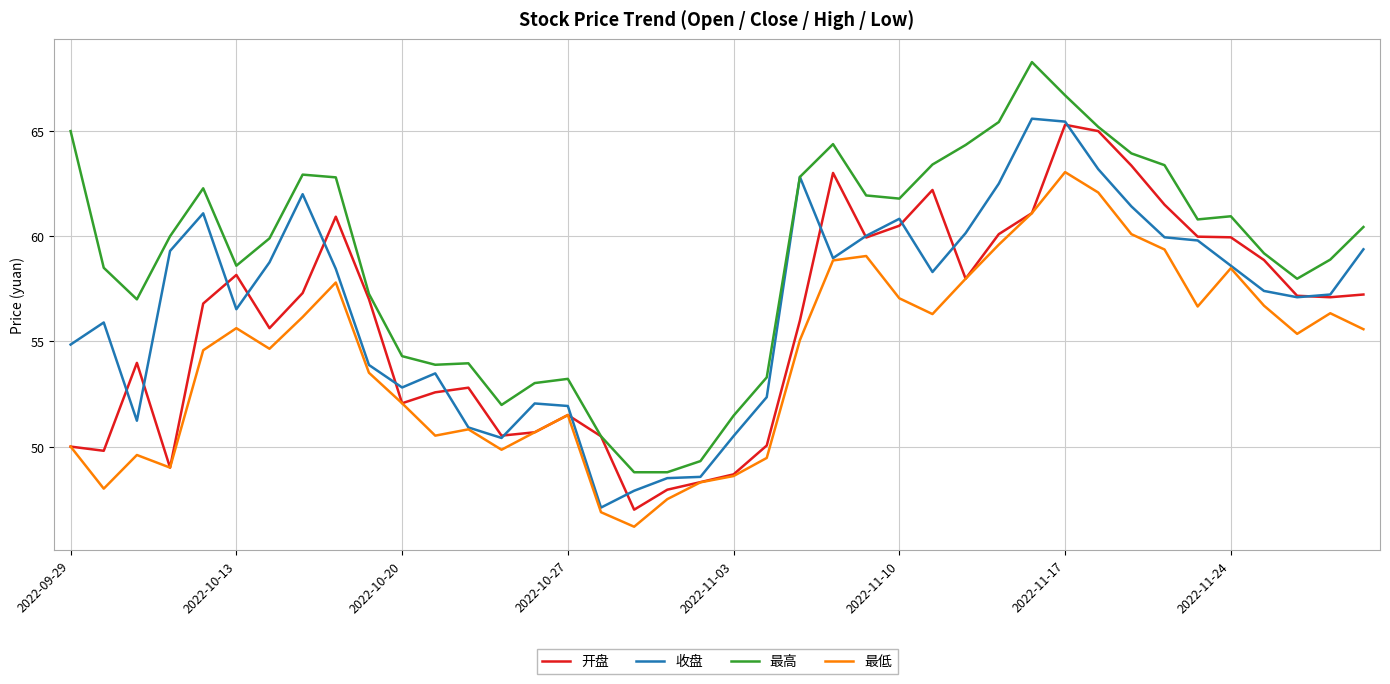

True or false: 最低 and 最高 intersect in this chart.

False